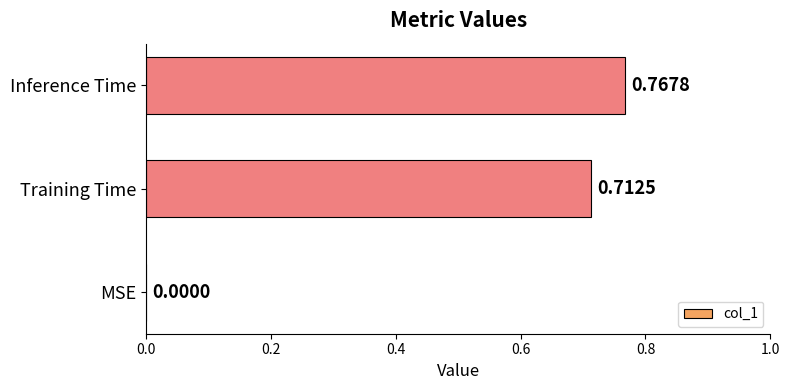

Count the number of data series in this chart.

1